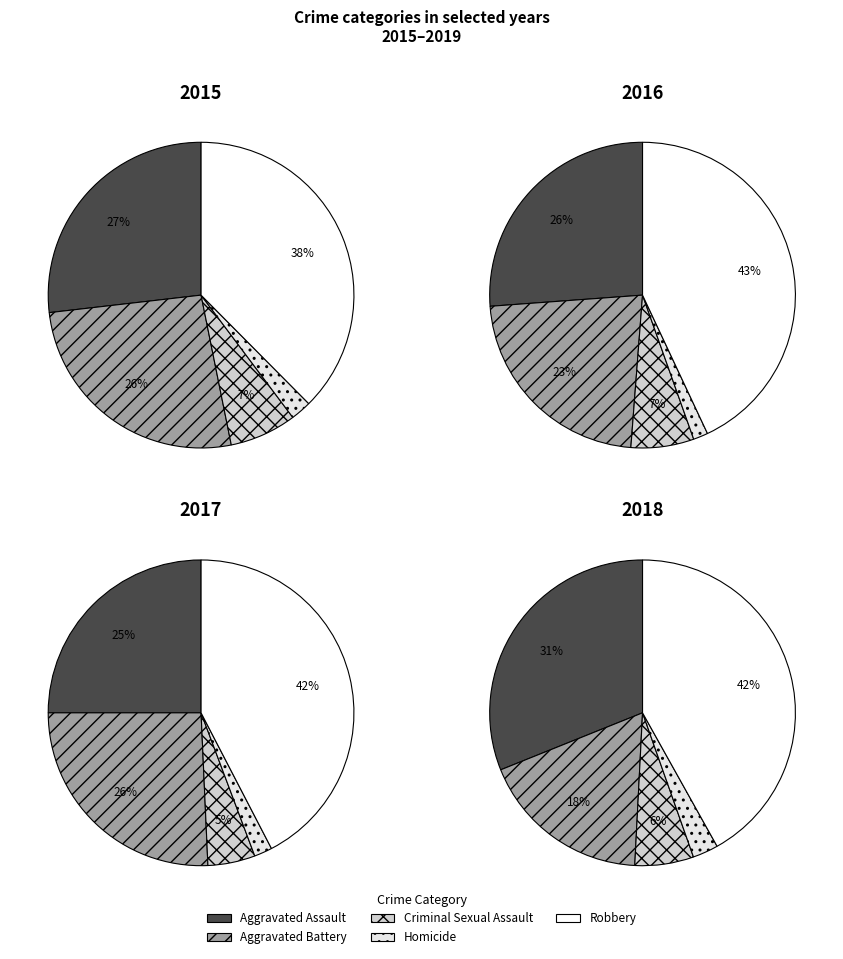

What is the spread (max minus min) of values at 1?

41